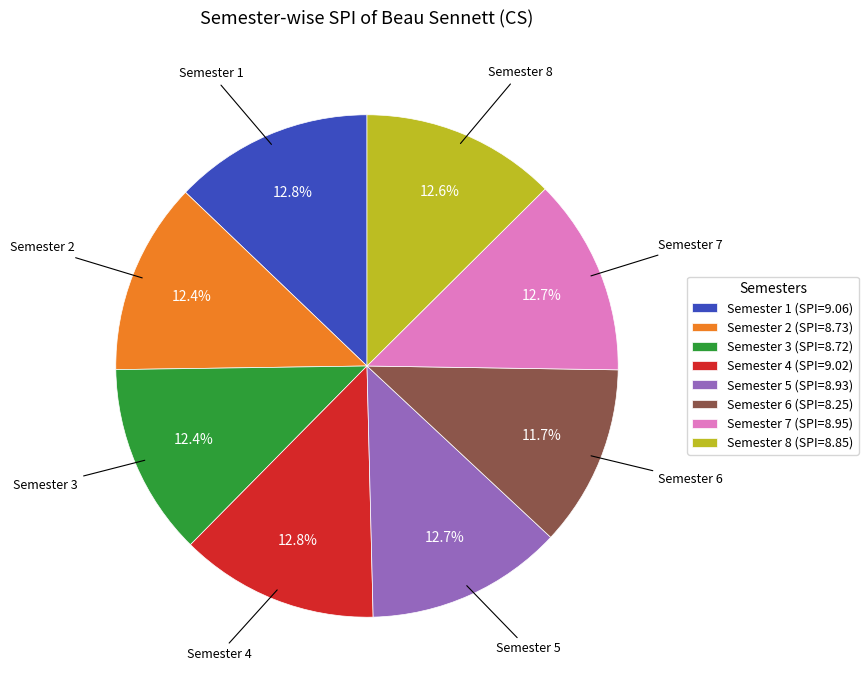

Does Semester 4 represent more than half of the total?

No